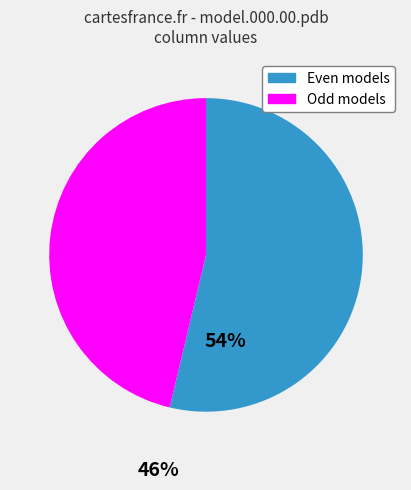

Is it true that Even models is 54% of the pie?

True